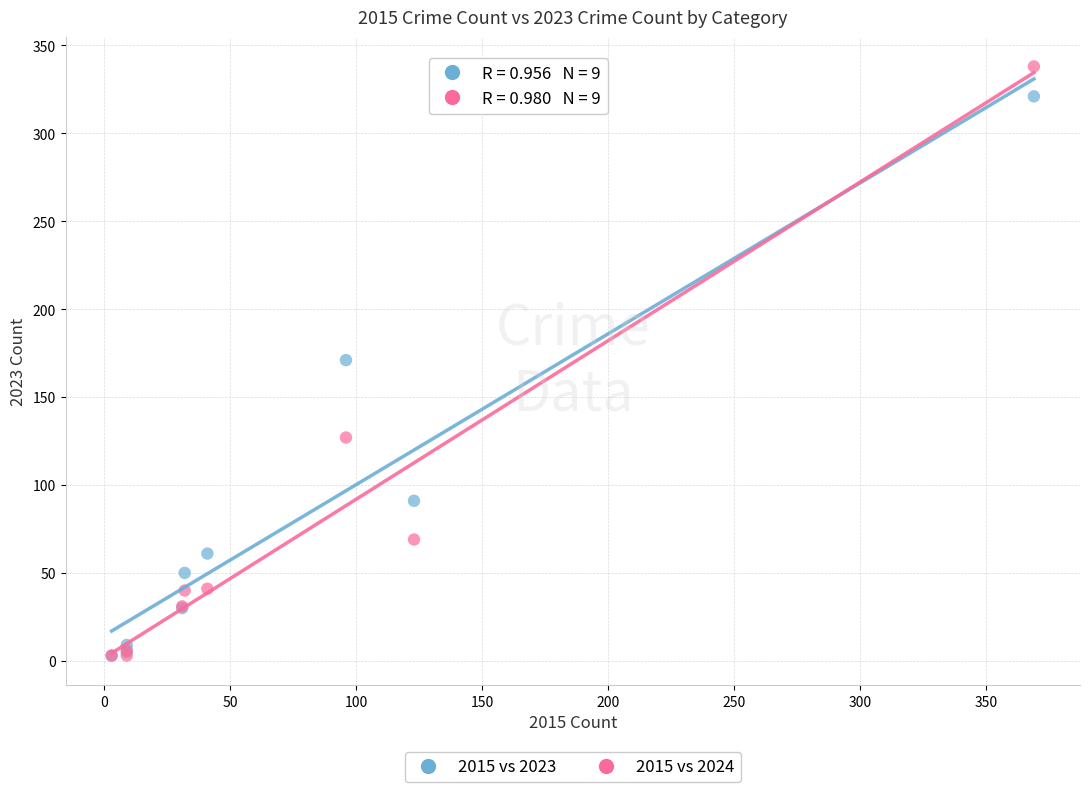

In the 2015 vs 2023 series, what Y value is closest to 162?

171